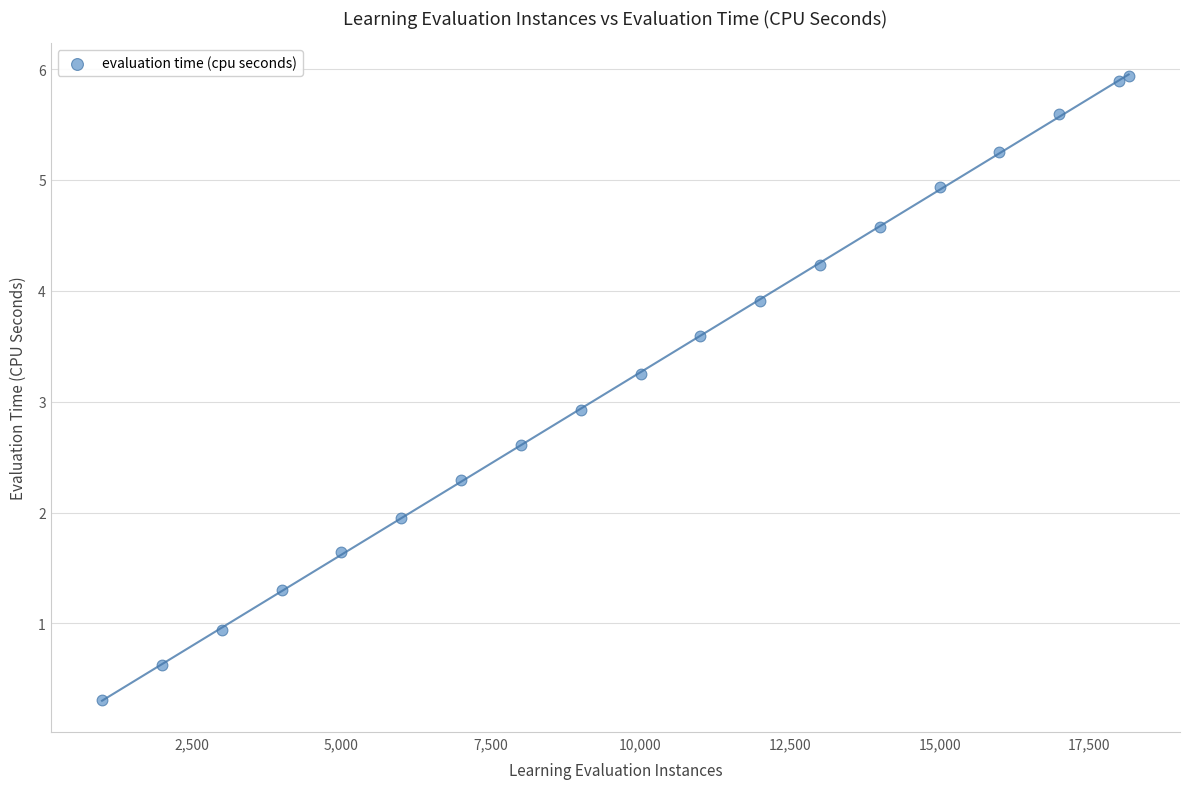

What Y value in the scatter plot is closest to 3?

2.9